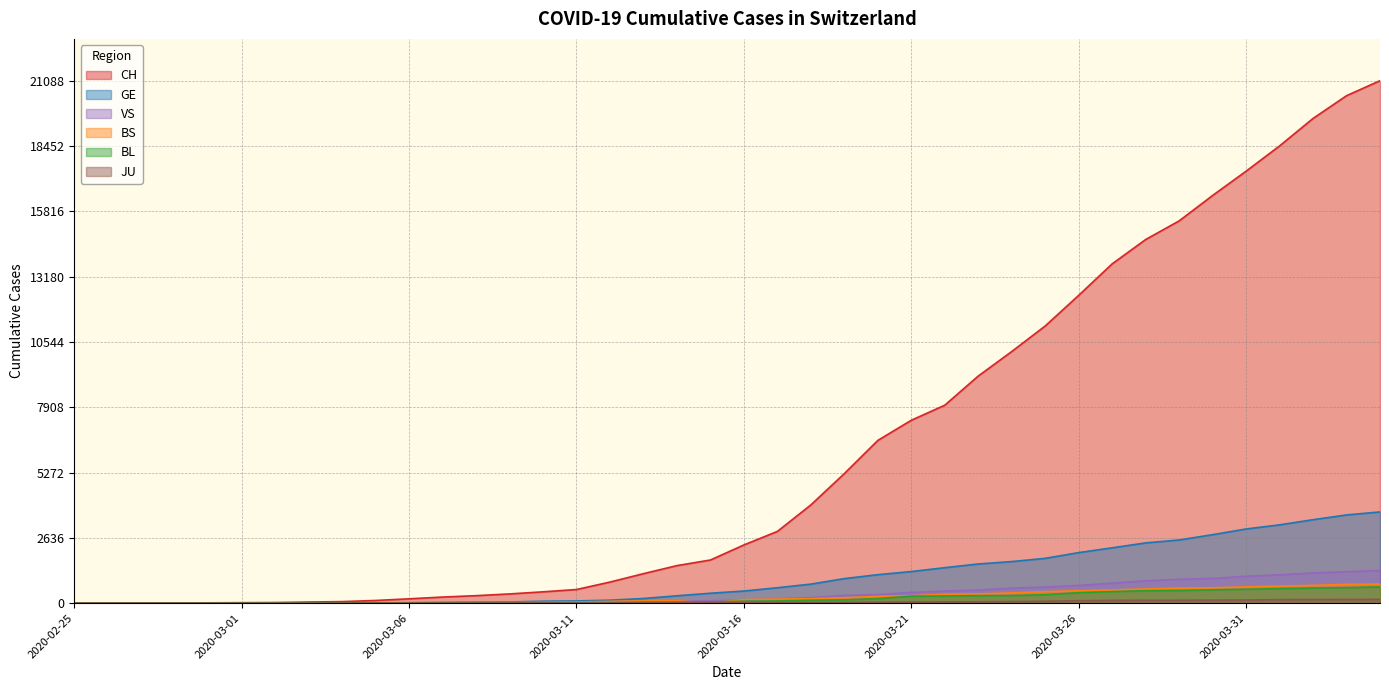

Reading left to right, what are all the values shown in this chart?

CH: 2020-02-25=1	2020-02-26=2	2020-02-27=4	2020-02-28=11	2020-02-29=14	2020-03-01=20	2020-03-02=26	2020-03-03=46	2020-03-04=63	2020-03-05=109	2020-03-06=176	2020-03-07=247	2020-03-08=303	2020-03-09=373	2020-03-10=458	2020-03-11=551	2020-03-12=852	2020-03-13=1191	2020-03-14=1516	2020-03-15=1742	2020-03-16=2350	2020-03-17=2896	2020-03-18=3965	2020-03-19=5229	2020-03-20=6569	2020-03-21=7382	2020-03-22=7990	2020-03-23=9167	2020-03-24=10156	2020-03-25=11188	2020-03-26=12424	2020-03-27=13695	2020-03-28=14677	2020-03-29=15429	2020-03-30=16455	2020-03-31=17435	2020-04-01=18455	2020-04-02=19564	2020-04-03=20482	2020-04-04=21088
GE: 2020-02-25=0	2020-02-26=1	2020-02-27=1	2020-02-28=3	2020-02-29=5	2020-03-01=7	2020-03-02=7	2020-03-03=9	2020-03-04=9	2020-03-05=13	2020-03-06=18	2020-03-07=30	2020-03-08=40	2020-03-09=49	2020-03-10=79	2020-03-11=90	2020-03-12=121	2020-03-13=188	2020-03-14=298	2020-03-15=401	2020-03-16=490	2020-03-17=623	2020-03-18=769	2020-03-19=991	2020-03-20=1150	2020-03-21=1276	2020-03-22=1432	2020-03-23=1582	2020-03-24=1679	2020-03-25=1809	2020-03-26=2041	2020-03-27=2234	2020-03-28=2433	2020-03-29=2550	2020-03-30=2764	2020-03-31=2994	2020-04-01=3161	2020-04-02=3369	2020-04-03=3561	2020-04-04=3683
BS: 2020-02-25=0	2020-02-26=0	2020-02-27=1	2020-02-28=1	2020-02-29=1	2020-03-01=1	2020-03-02=1	2020-03-03=3	2020-03-04=3	2020-03-05=8	2020-03-06=15	2020-03-07=21	2020-03-08=24	2020-03-09=28	2020-03-10=33	2020-03-11=49	2020-03-12=73	2020-03-13=92	2020-03-14=100	2020-03-15=0	2020-03-16=144	2020-03-17=165	2020-03-18=182	2020-03-19=222	2020-03-20=272	2020-03-21=299	2020-03-22=358	2020-03-23=376	2020-03-24=414	2020-03-25=466	2020-03-26=505	2020-03-27=534	2020-03-28=573	2020-03-29=609	2020-03-30=621	2020-03-31=657	2020-04-01=691	2020-04-02=718	2020-04-03=758	2020-04-04=771
BL: 2020-02-25=0	2020-02-26=0	2020-02-27=0	2020-02-28=1	2020-02-29=2	2020-03-01=2	2020-03-02=2	2020-03-03=2	2020-03-04=2	2020-03-05=6	2020-03-06=6	2020-03-07=15	2020-03-08=19	2020-03-09=20	2020-03-10=22	2020-03-11=26	2020-03-12=26	2020-03-13=42	2020-03-14=47	2020-03-15=54	2020-03-16=76	2020-03-17=89	2020-03-18=116	2020-03-19=134	2020-03-20=184	2020-03-21=282	2020-03-22=289	2020-03-23=302	2020-03-24=306	2020-03-25=341	2020-03-26=422	2020-03-27=466	2020-03-28=502	2020-03-29=511	2020-03-30=539	2020-03-31=561	2020-04-01=588	2020-04-02=610	2020-04-03=625	2020-04-04=656
VS: 2020-02-25=0	2020-02-26=0	2020-02-27=0	2020-02-28=1	2020-02-29=1	2020-03-01=0	2020-03-02=3	2020-03-03=3	2020-03-04=4	2020-03-05=5	2020-03-06=6	2020-03-07=0	2020-03-08=7	2020-03-09=12	2020-03-10=17	2020-03-11=22	2020-03-12=30	2020-03-13=53	2020-03-14=76	2020-03-15=98	2020-03-16=116	2020-03-17=173	2020-03-18=225	2020-03-19=311	2020-03-20=346	2020-03-21=433	2020-03-22=490	2020-03-23=527	2020-03-24=606	2020-03-25=651	2020-03-26=715	2020-03-27=808	2020-03-28=902	2020-03-29=964	2020-03-30=1000	2020-03-31=1085	2020-04-01=1145	2020-04-02=1218	2020-04-03=1273	2020-04-04=1319
JU: 2020-02-25=0	2020-02-26=0	2020-02-27=0	2020-02-28=0	2020-02-29=0	2020-03-01=0	2020-03-02=0	2020-03-03=1	2020-03-04=1	2020-03-05=2	2020-03-06=3	2020-03-07=4	2020-03-08=4	2020-03-09=5	2020-03-10=6	2020-03-11=6	2020-03-12=9	2020-03-13=10	2020-03-14=15	2020-03-15=16	2020-03-16=17	2020-03-17=24	2020-03-18=26	2020-03-19=31	2020-03-20=37	2020-03-21=49	2020-03-22=51	2020-03-23=57	2020-03-24=66	2020-03-25=78	2020-03-26=99	2020-03-27=112	2020-03-28=118	2020-03-29=118	2020-03-30=122	2020-03-31=127	2020-04-01=144	2020-04-02=145	2020-04-03=149	2020-04-04=153